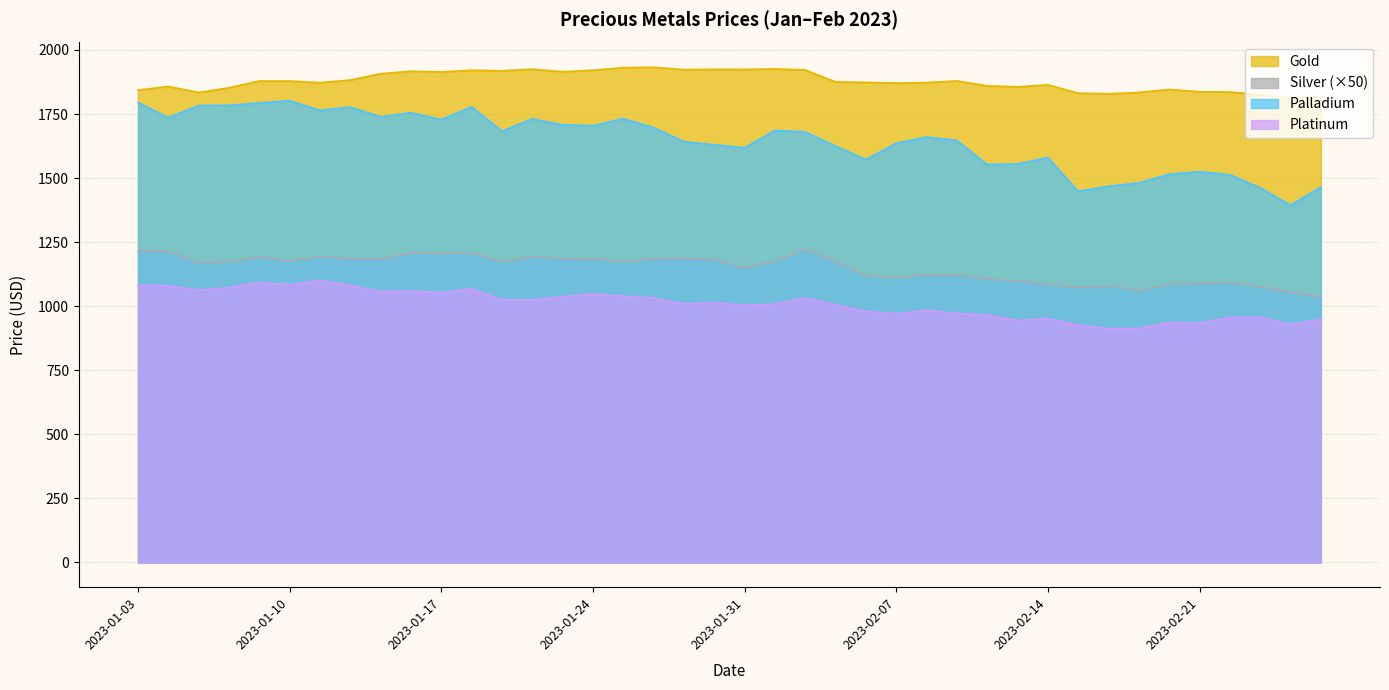

The Platinum series shows 1039.0 at 2023-01-25. True or false?

True